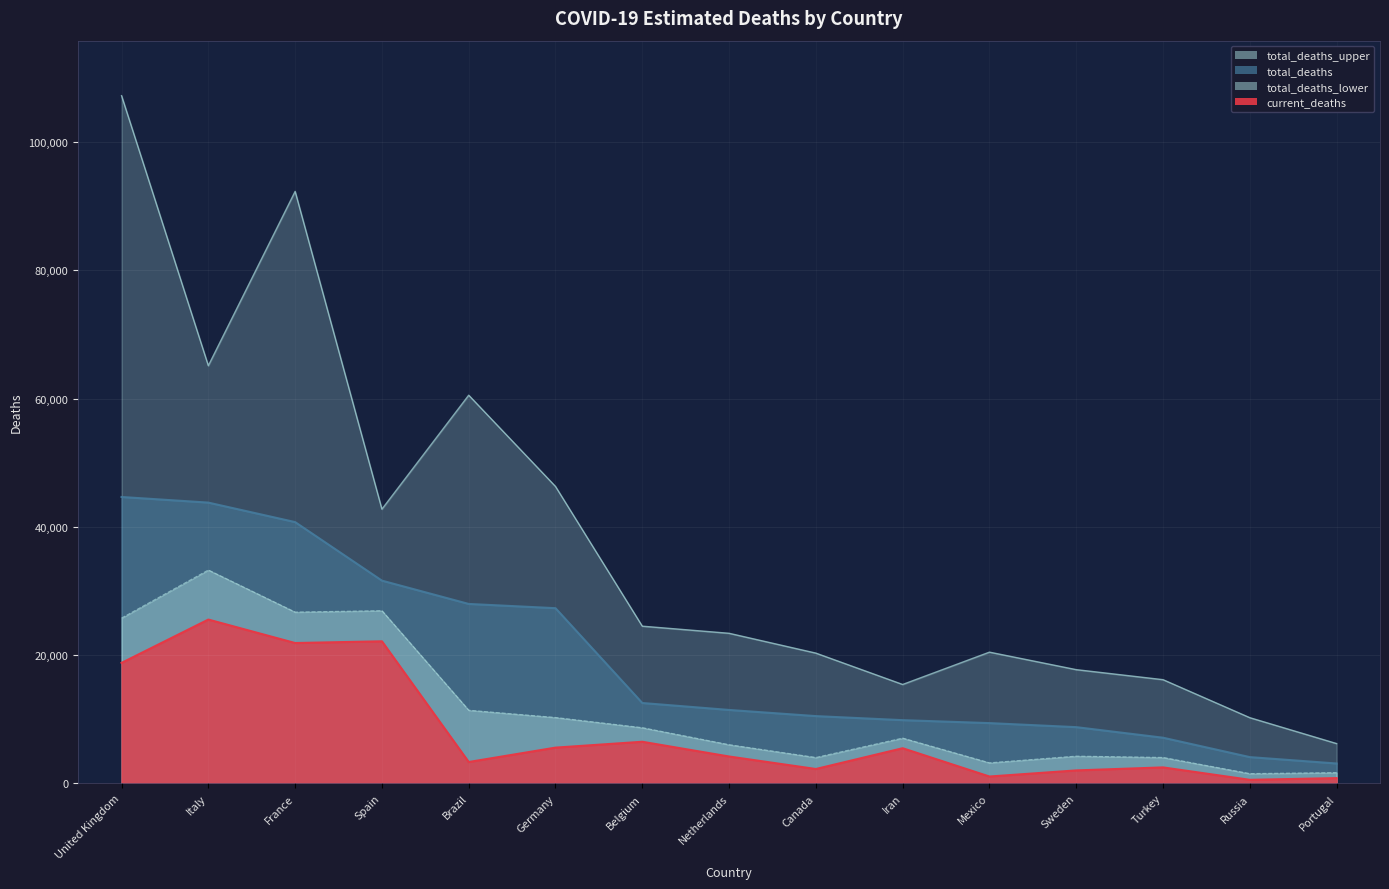

At France, list the series in order from smallest to largest.

current_deaths, total_deaths_lower, total_deaths, total_deaths_upper